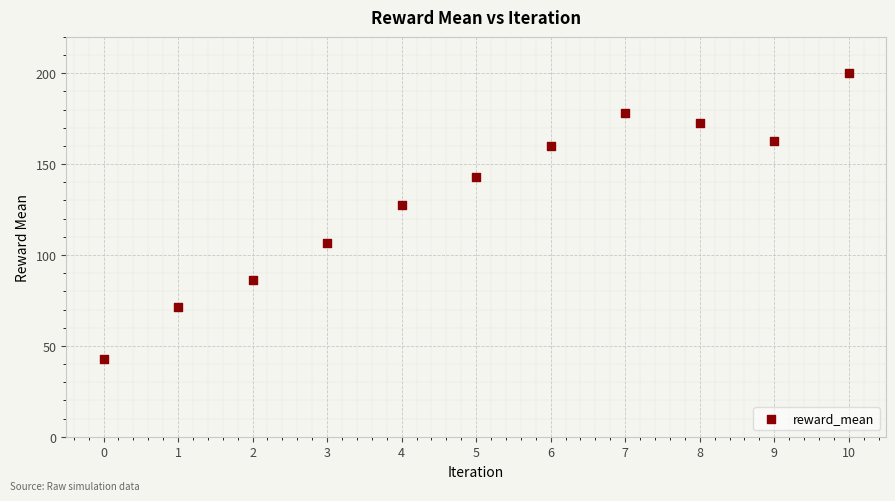

What is the average Y value?

131.9